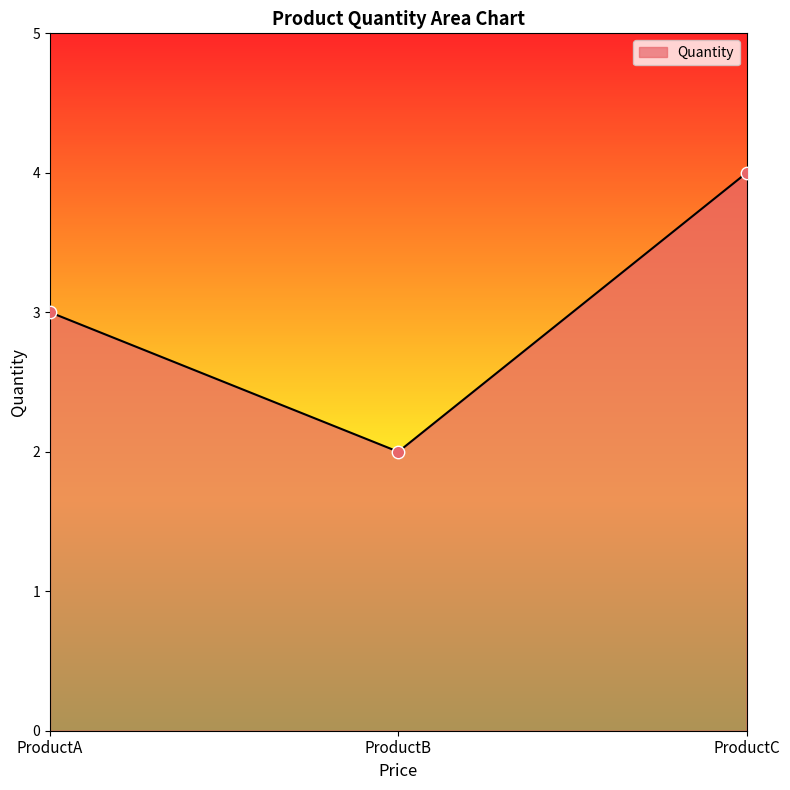

What is the ratio of the value at ProductC to the value at ProductB?

2.0